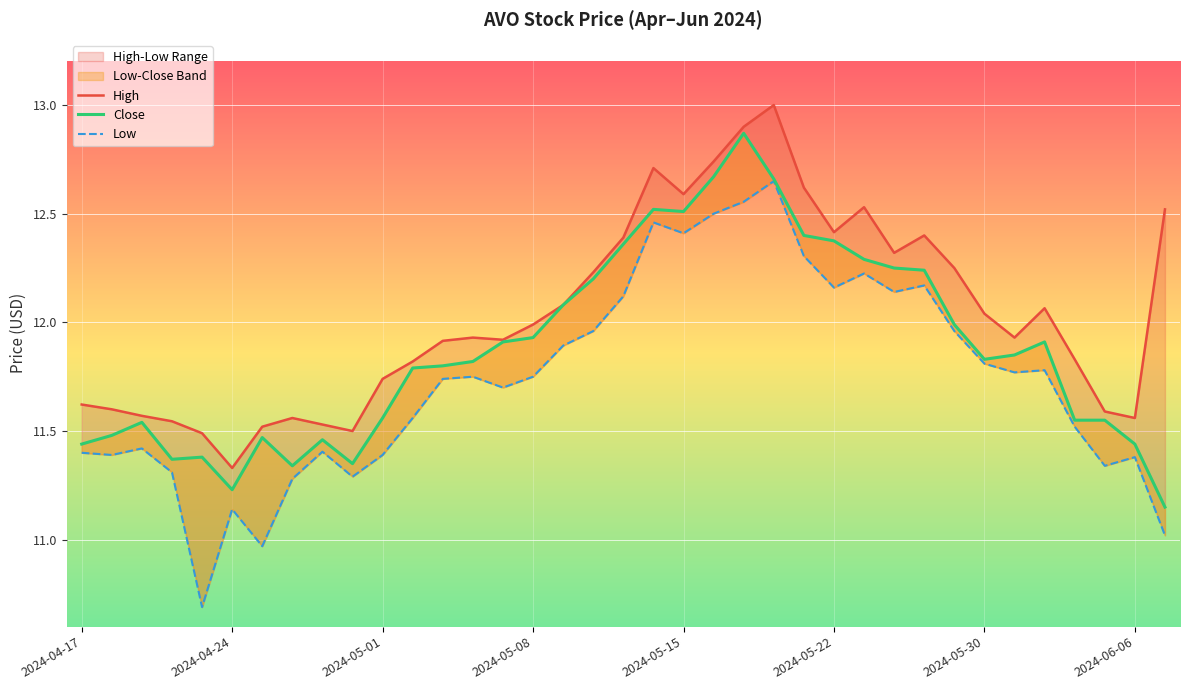

Reading right to left, extract all data points from this chart.

High: 12.5	11.6	11.6	11.8	12.1	11.9	12.0	12.2	12.4	12.3	12.5	12.4	12.6	13.0	12.9	12.7	12.6	12.7	12.4	12.2	12.1	12.0	11.9	11.9	11.9	11.8	11.7	11.5	11.5	11.6	11.5	11.3	11.5	11.5	11.6	11.6	11.6
Close: 11.1	11.4	11.6	11.6	11.9	11.9	11.8	12.0	12.2	12.2	12.3	12.4	12.4	12.7	12.9	12.7	12.5	12.5	12.4	12.2	12.1	11.9	11.9	11.8	11.8	11.8	11.6	11.4	11.5	11.3	11.5	11.2	11.4	11.4	11.5	11.5	11.4
Low: 11.0	11.4	11.3	11.5	11.8	11.8	11.8	12.0	12.2	12.1	12.2	12.2	12.3	12.6	12.6	12.5	12.4	12.5	12.1	12.0	11.9	11.8	11.7	11.8	11.7	11.6	11.4	11.3	11.4	11.3	11.0	11.1	10.7	11.3	11.4	11.4	11.4